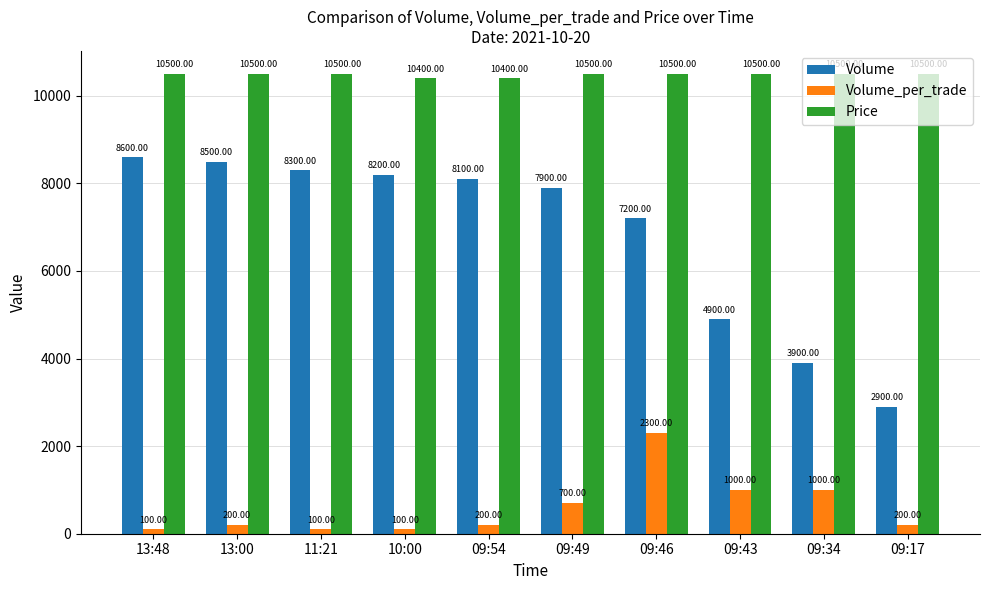

Reading right to left, list all the values displayed in this chart.

Volume: 09:17=2900	09:34=3900	09:43=4900	09:46=7200	09:49=7900	09:54=8100	10:00=8200	11:21=8300	13:00=8500	13:48=8600
Volume_per_trade: 09:17=200	09:34=1000	09:43=1000	09:46=2300	09:49=700	09:54=200	10:00=100	11:21=100	13:00=200	13:48=100
Price: 09:17=10500	09:34=10500	09:43=10500	09:46=10500	09:49=10500	09:54=10400	10:00=10400	11:21=10500	13:00=10500	13:48=10500